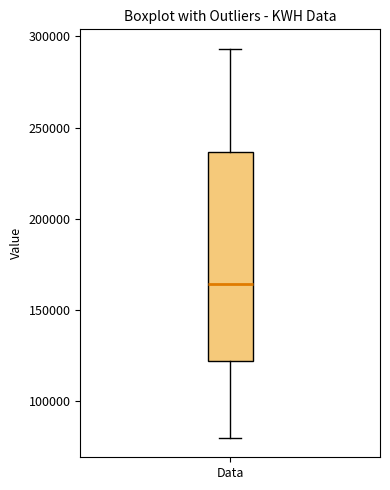

Transcribe this box plot: give where the median line is, the range the box spans, and where the two whiskers end, as read against the y-axis. The values are not printed on the chart, so give them approximately, as read against the axis.

median 165000, box 120000 to 235000, whiskers 80000 to 295000